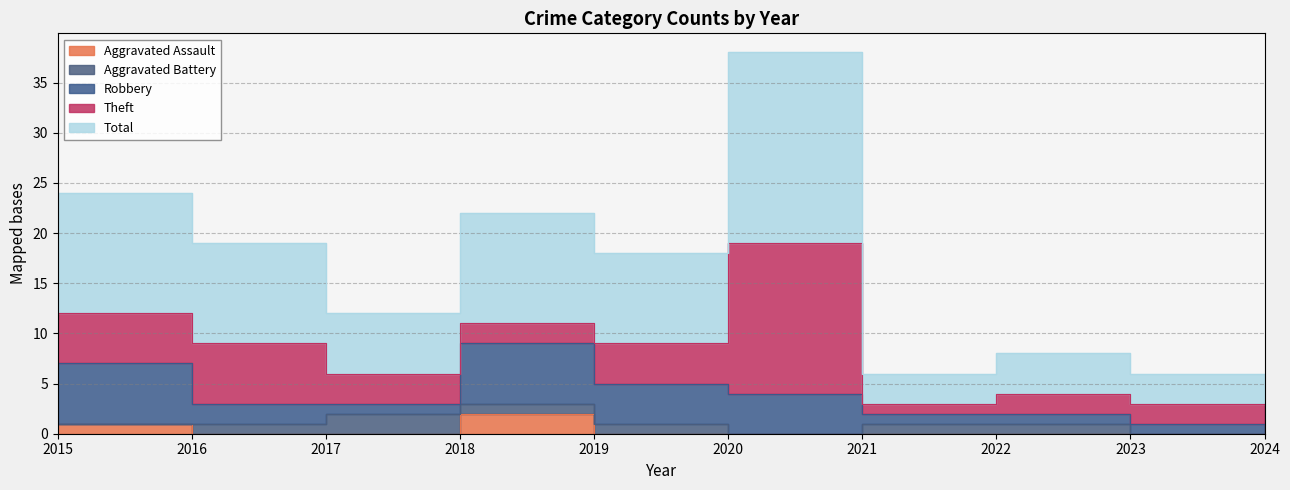

Does the chart have visible grid lines?

Yes